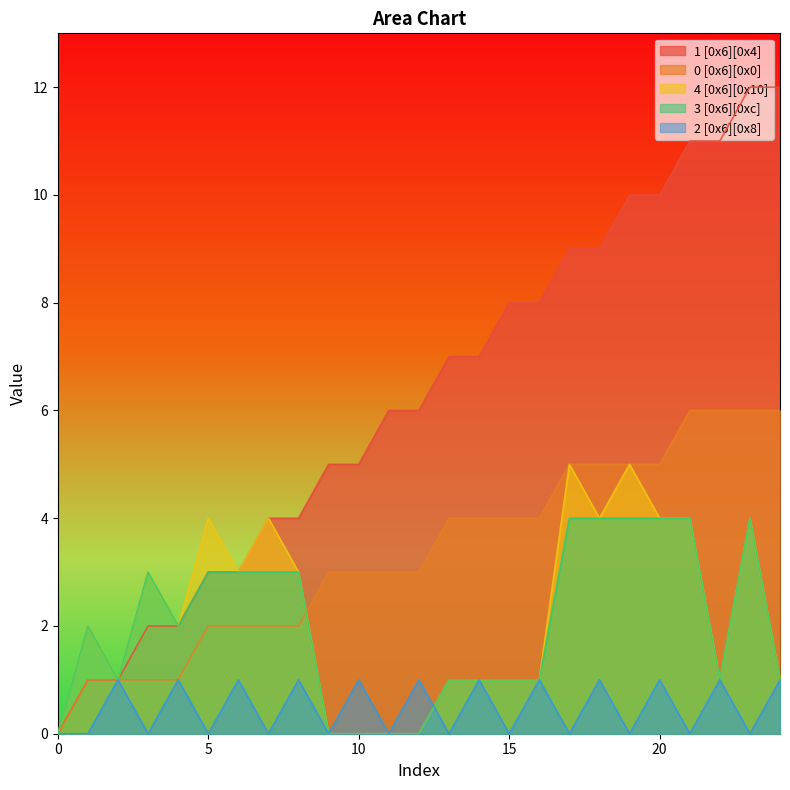

What is the sum of the 0 [0x6][0x0] values at 16 and 13?

8